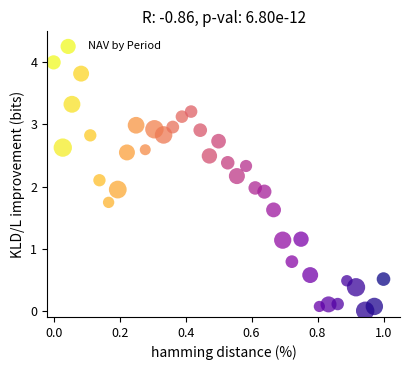

What is the range of X values (max minus min)?

1.0